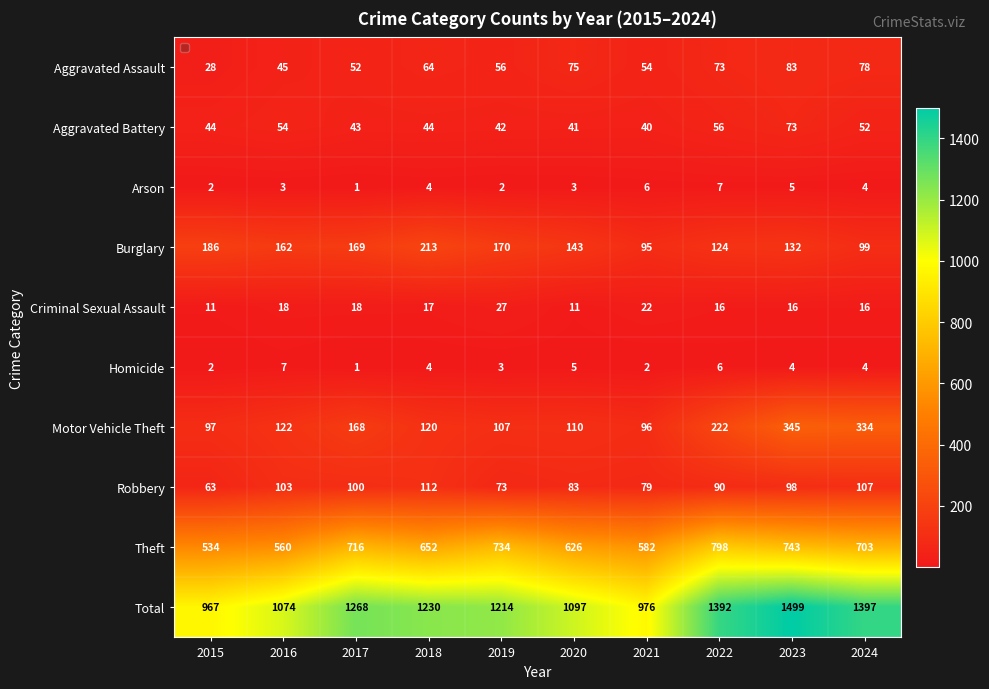

What is the total value across all series at 2024?

2794